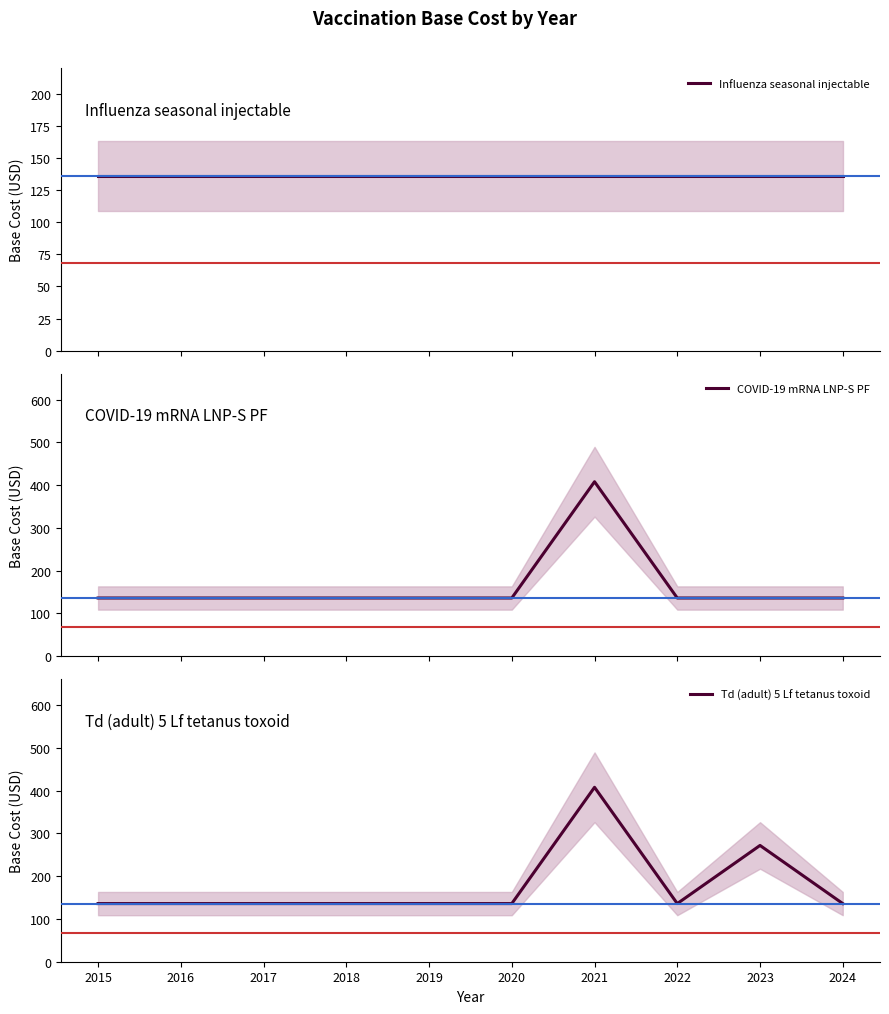

The value of Influenza seasonal injectable at 2016 is 136. True or false?

True